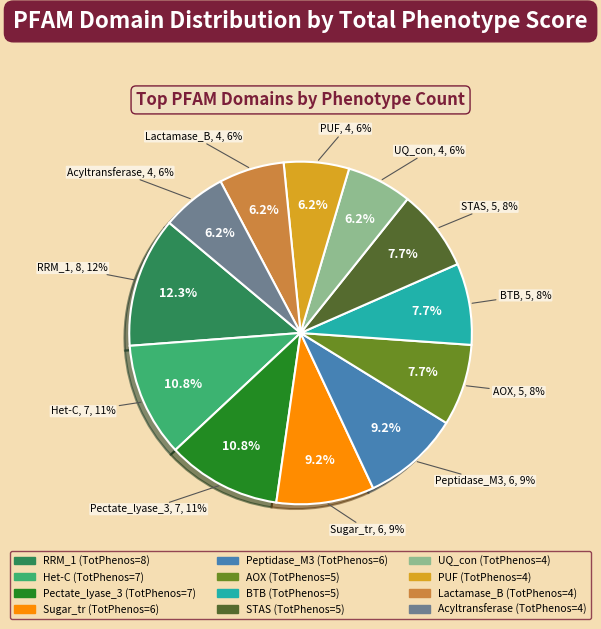

True or false: Acyltransferase accounts for 6% of the total.

True